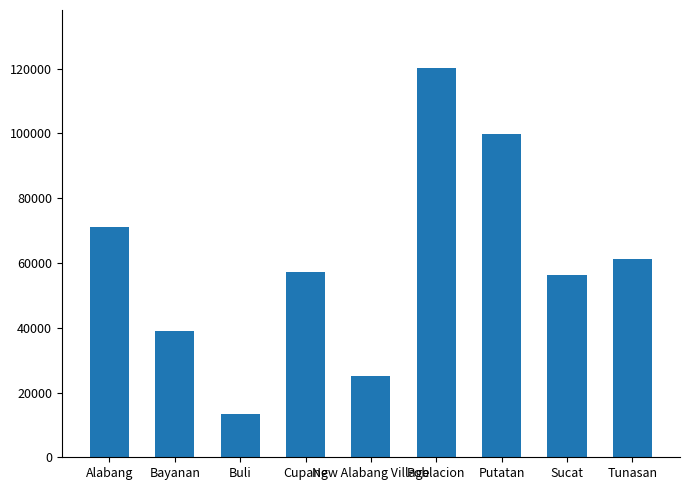

What is the label of the 1st bar from the right?

Tunasan